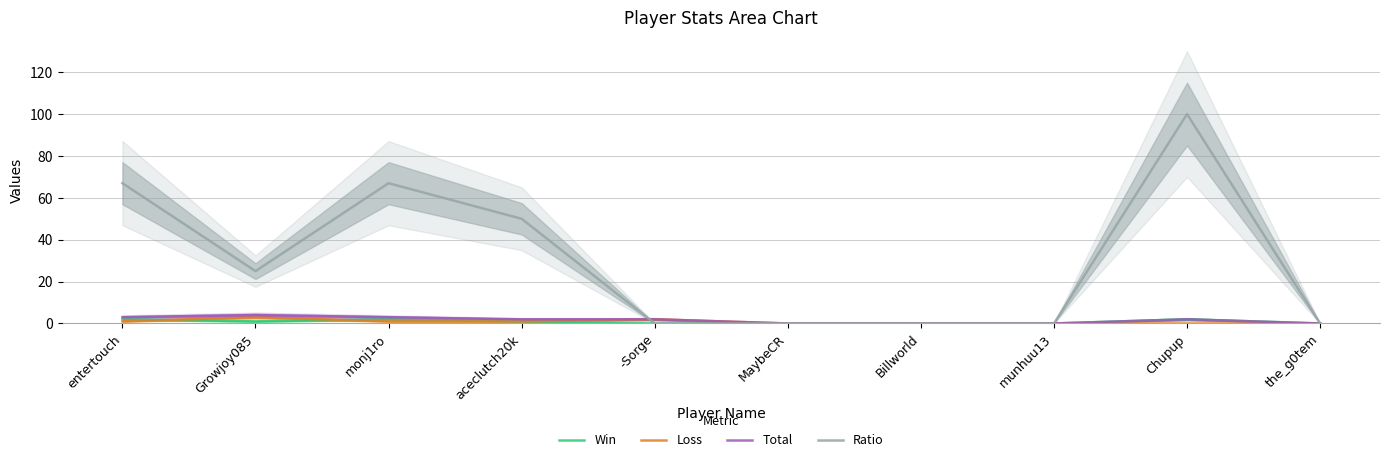

Is the value of Win at Chupup greater than the value of Ratio at munhuu13?

Yes